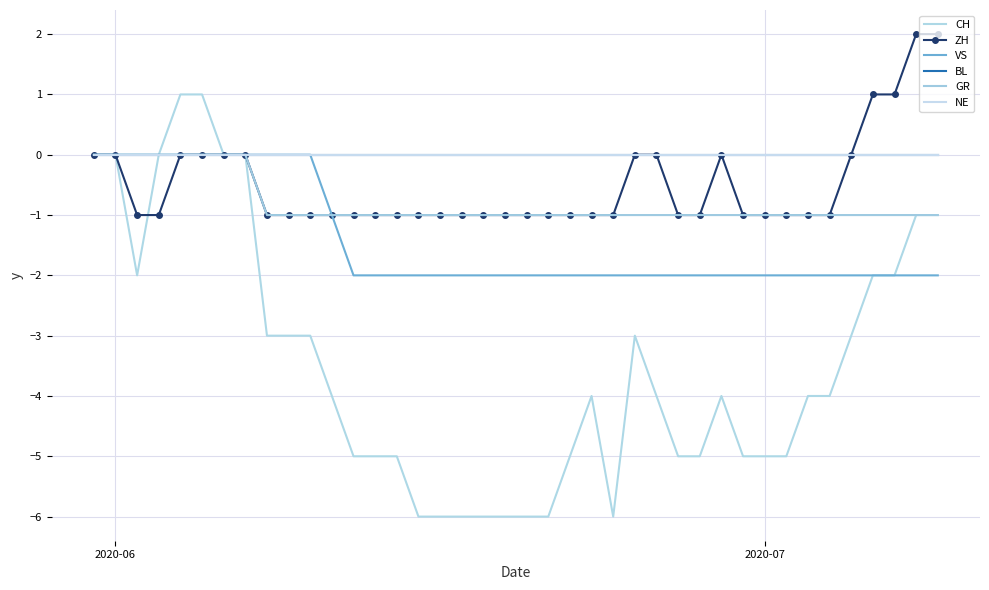

How many negative values does the VS series have?

29